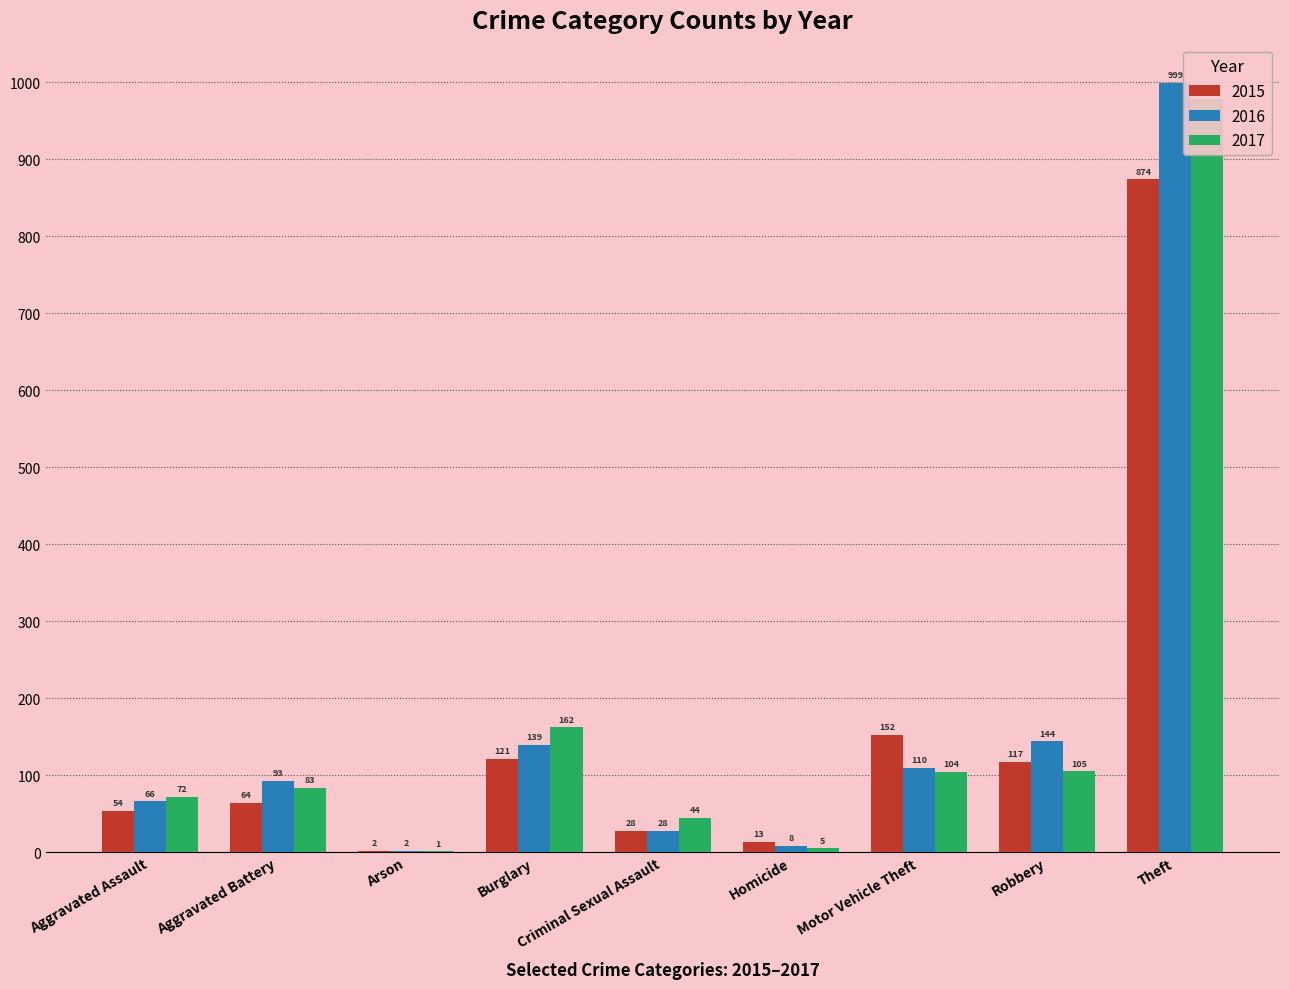

What are all the series names shown in the legend?

2015, 2016, 2017